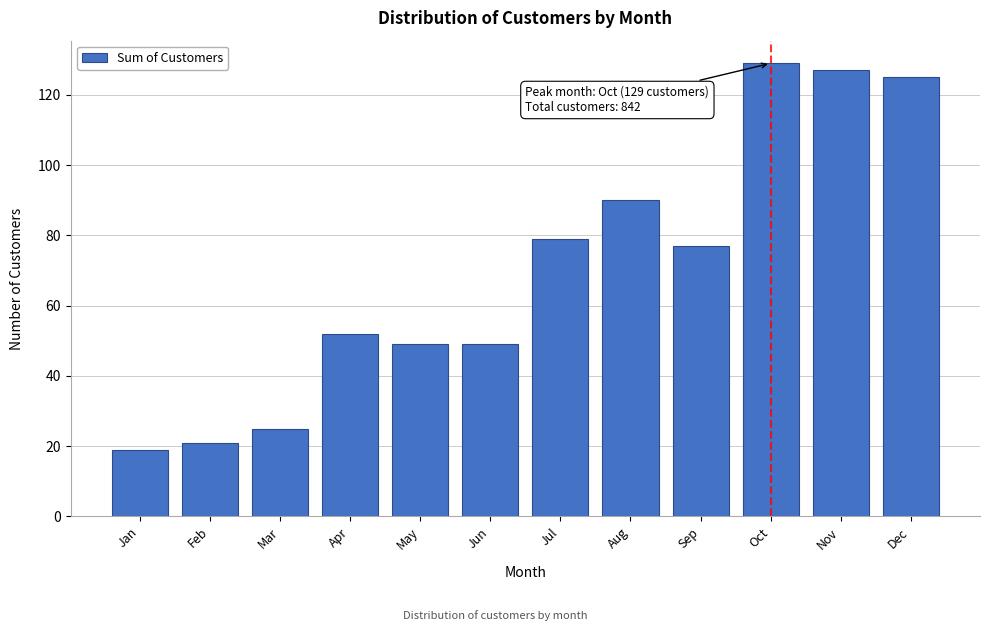

Reading left to right, extract all data points from this chart.

Jan=19	Feb=21	Mar=25	Apr=52	May=49	Jun=49	Jul=79	Aug=90	Sep=77	Oct=129	Nov=127	Dec=125